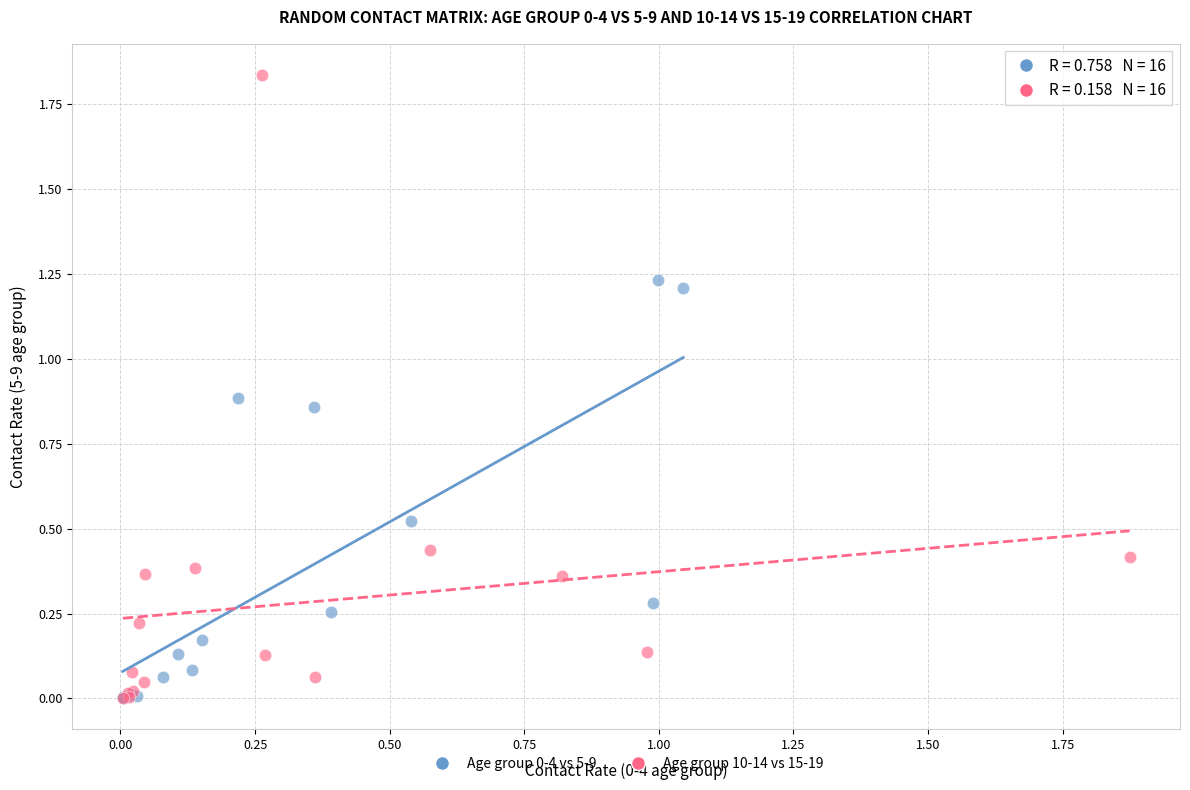

Which series has the largest Y range (max minus min)?

Age group 10-14 vs 15-19